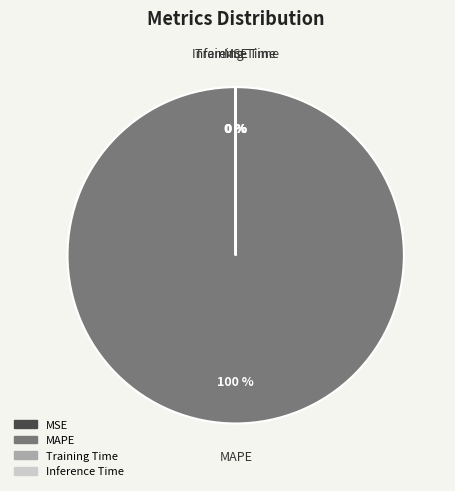

Which slice is the largest?

MAPE